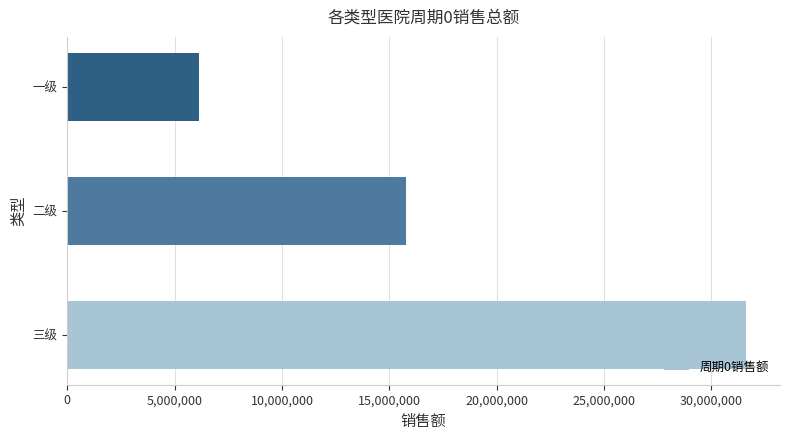

What is the change in value from 二级 to 一级?

-9645800